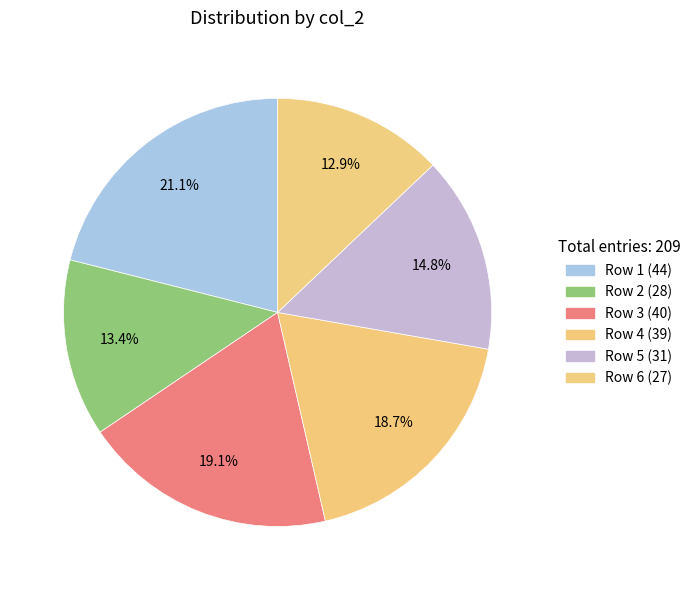

How many slices are in this pie chart?

6